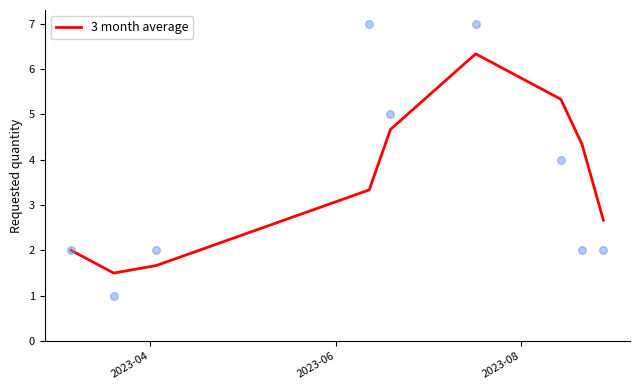

What is the maximum value for 3 month average?

6.3